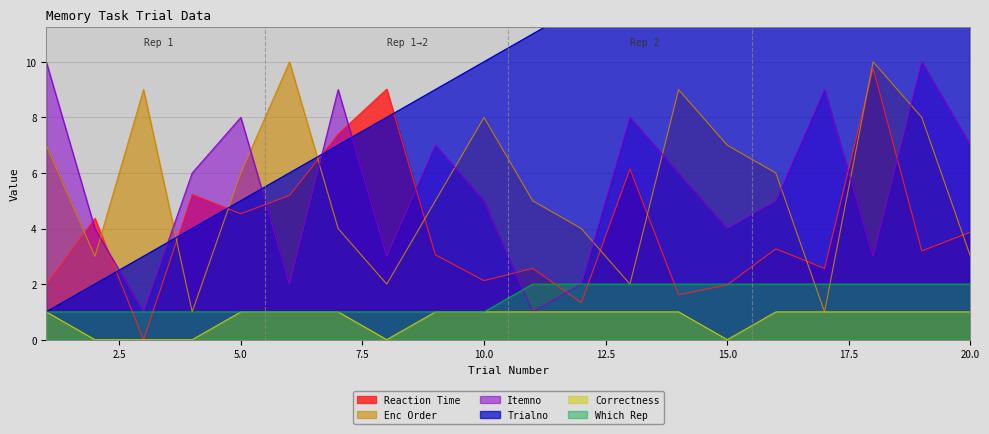

At how many categories does at least one series exceed 18?

2